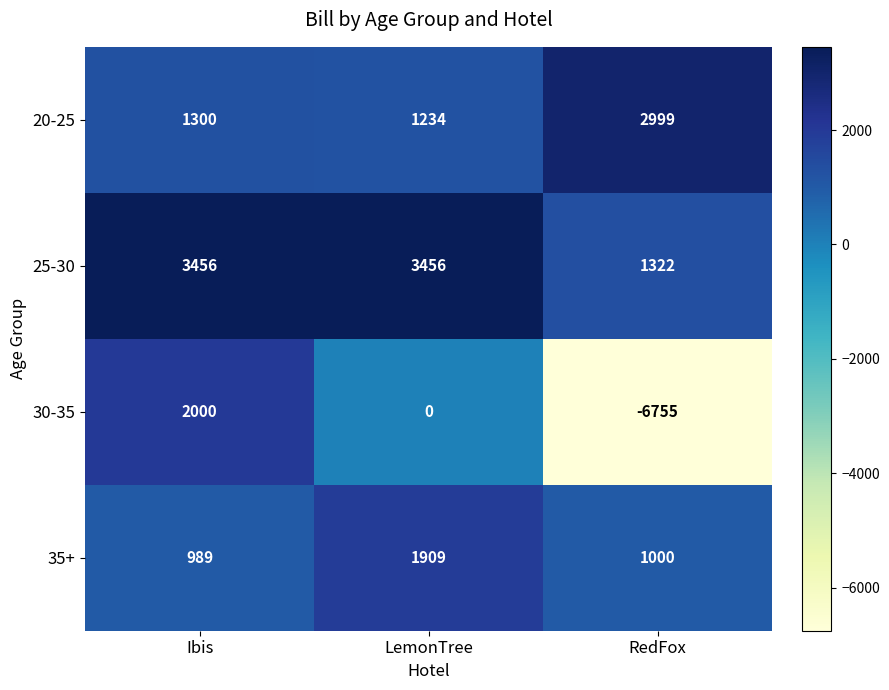

What is the difference between the maximum and second lowest values in the 20-25 series?

1699